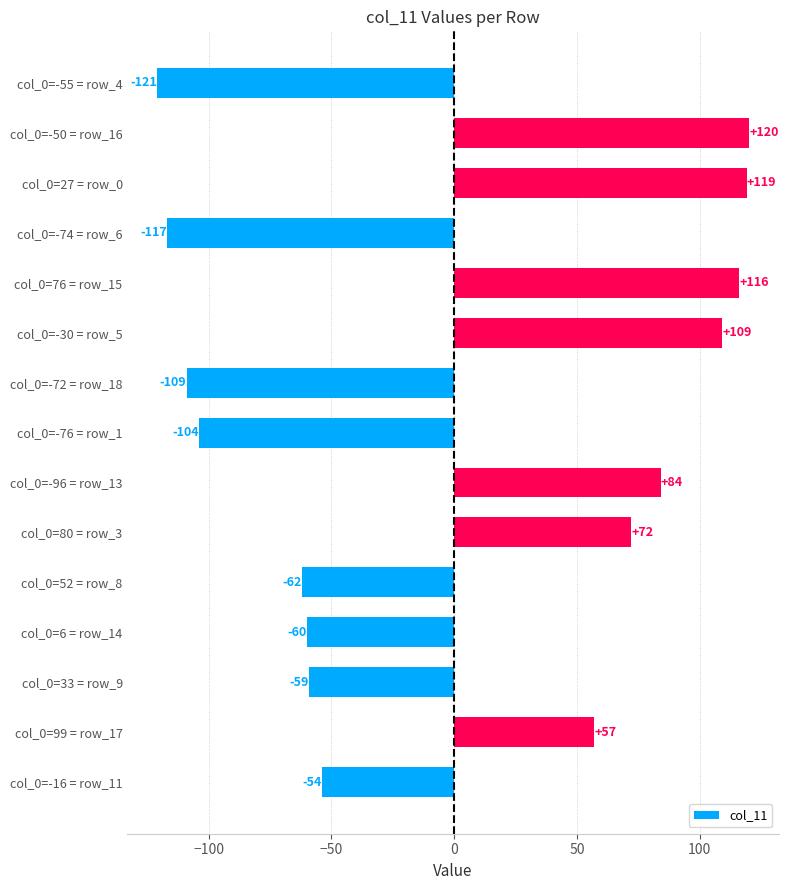

True or false: the data shows -117 at col_0=-74 = row_6.

True